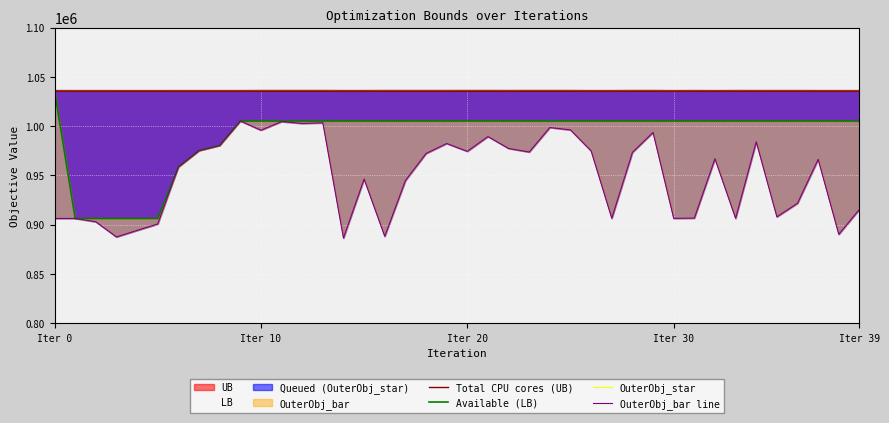

Between 29 and 10, which is larger?

29